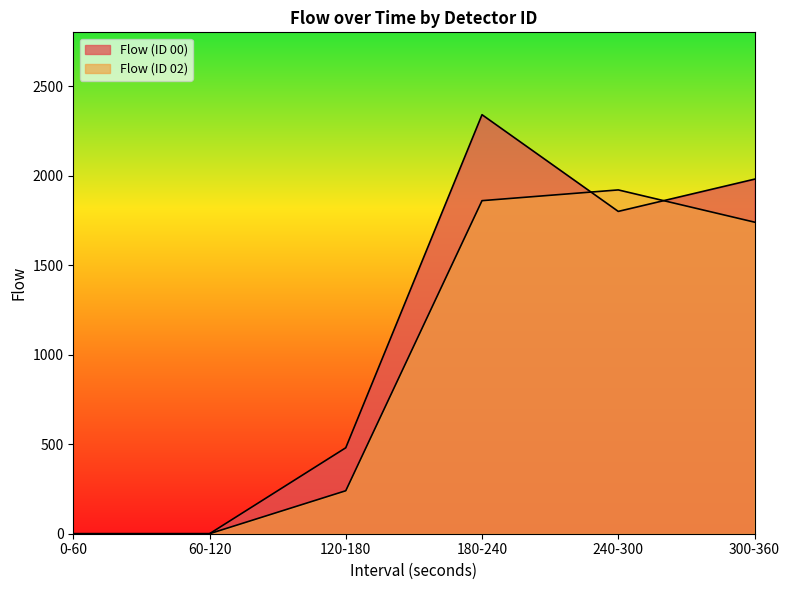

Reading left to right, transcribe all the data shown in this chart.

Flow (ID 00): 0-60=0	60-120=0	120-180=480	180-240=2340	240-300=1800	300-360=1980
Flow (ID 02): 0-60=0	60-120=0	120-180=240	180-240=1860	240-300=1920	300-360=1740